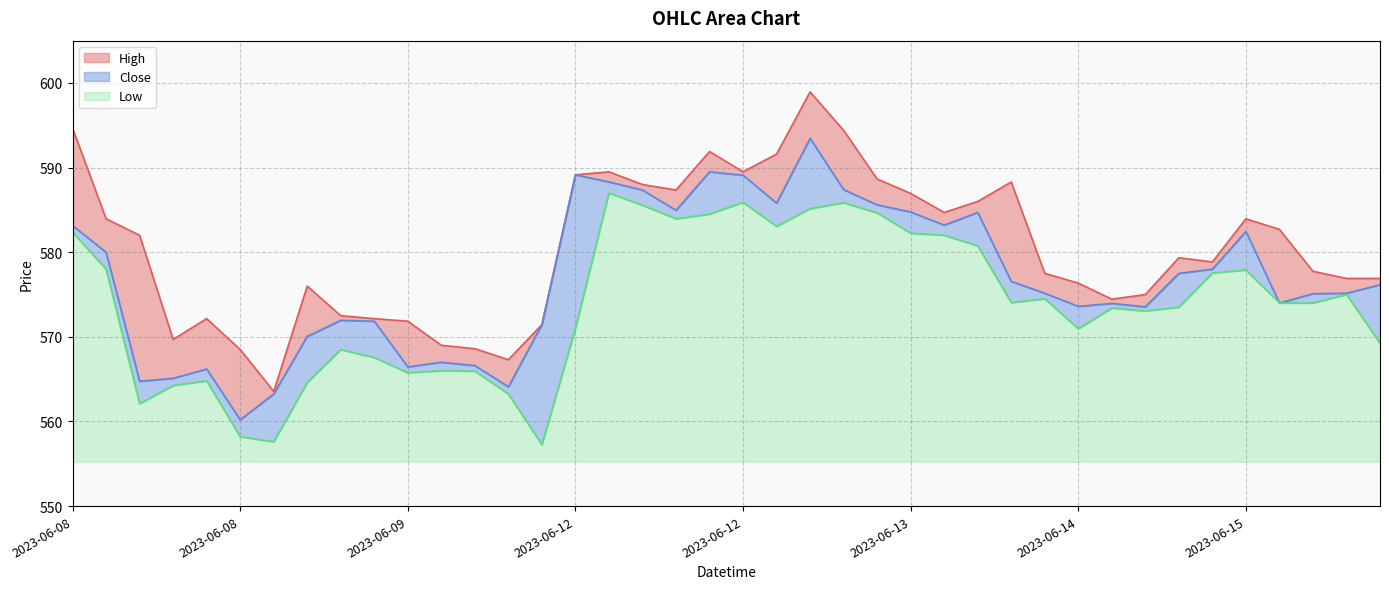

Read the Low value at 2023-06-08 11:15.

562.1